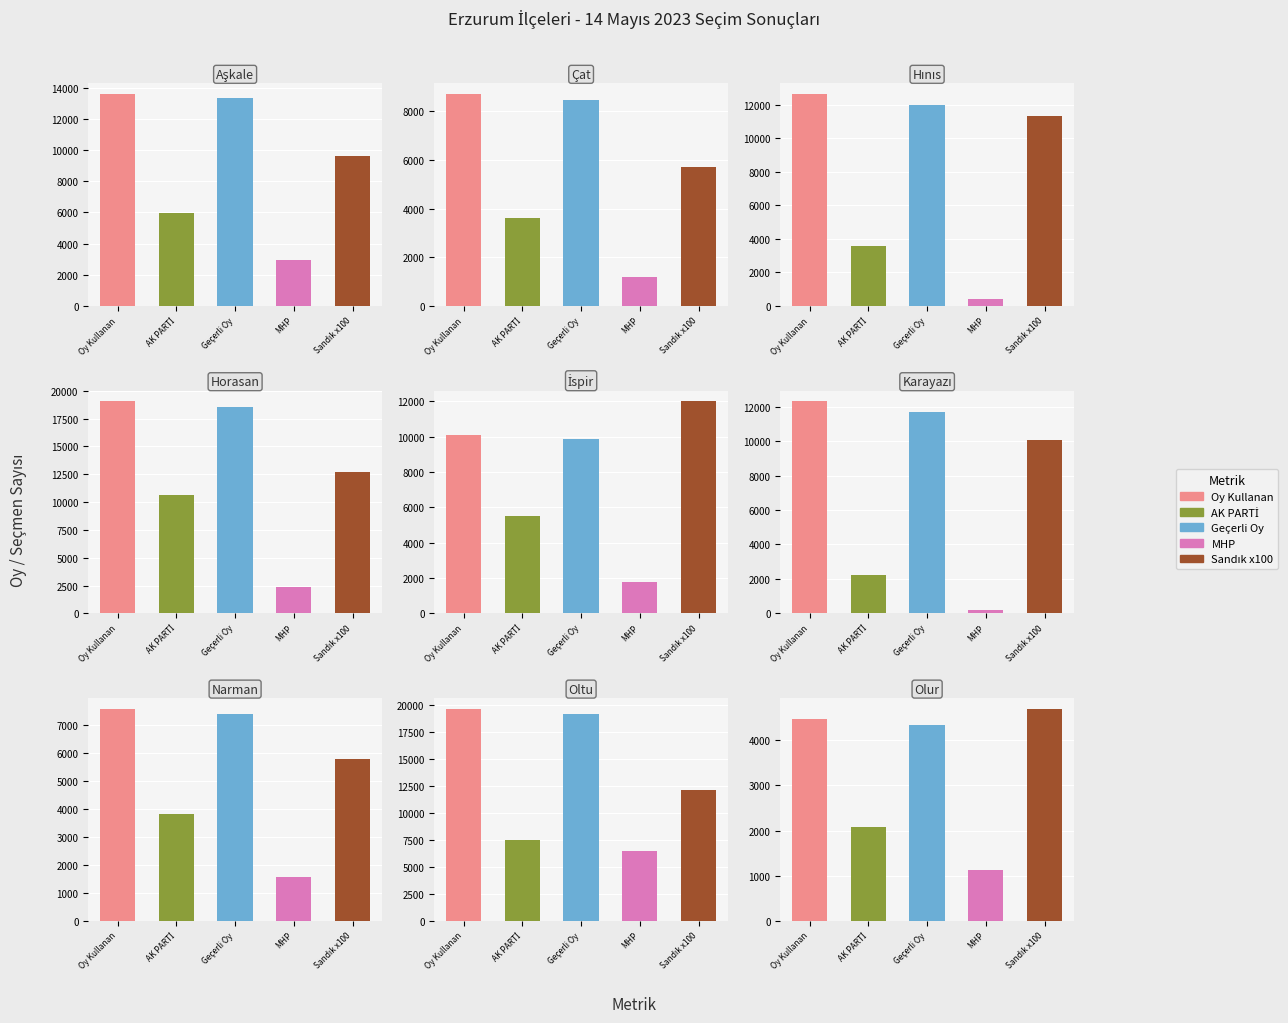

Does the chart contain stacked bars?

No